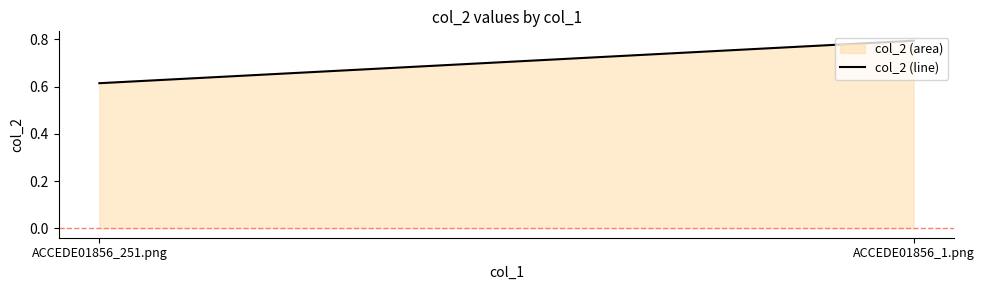

What is the change in value from ACCEDE01856_251.png to ACCEDE01856_1.png?

+0.2